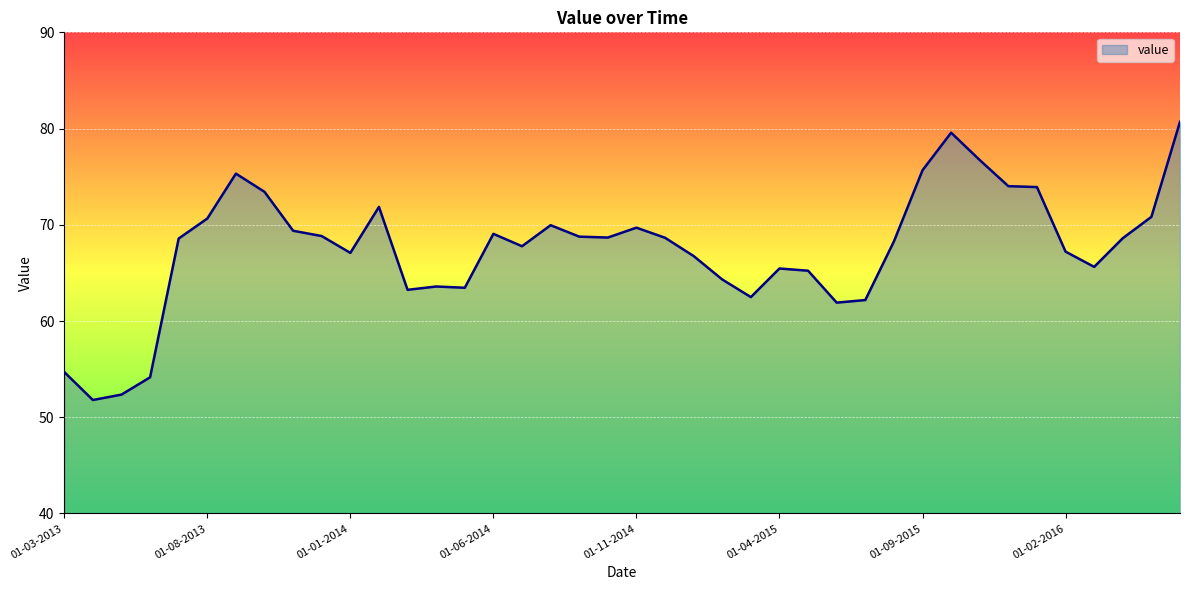

What is the difference between the maximum and minimum values?

28.9